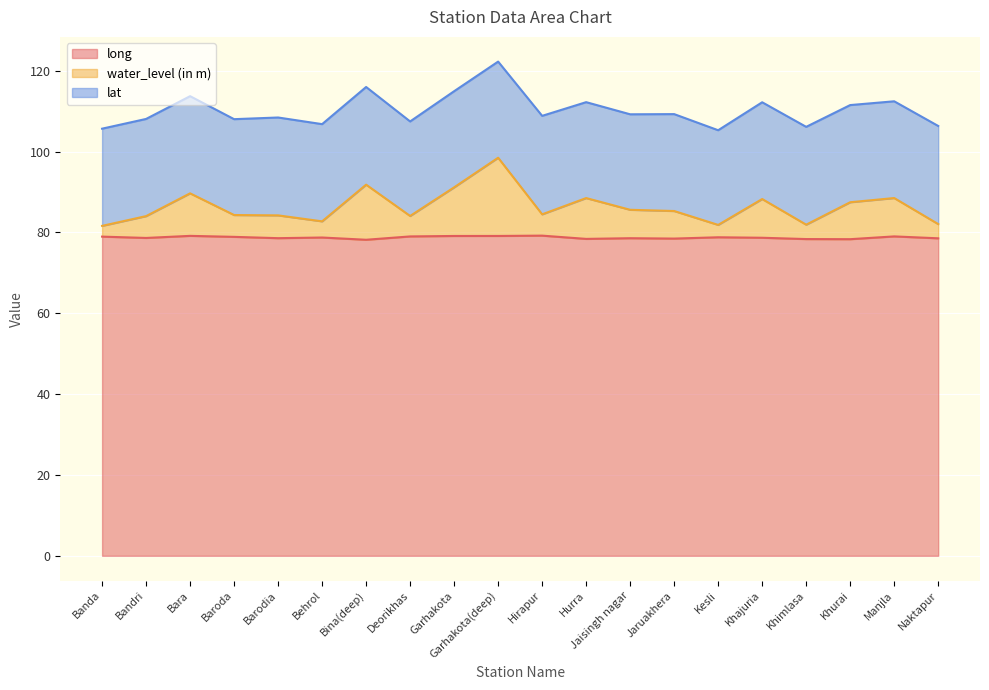

What is the total value across all series at Baroda?

108.0